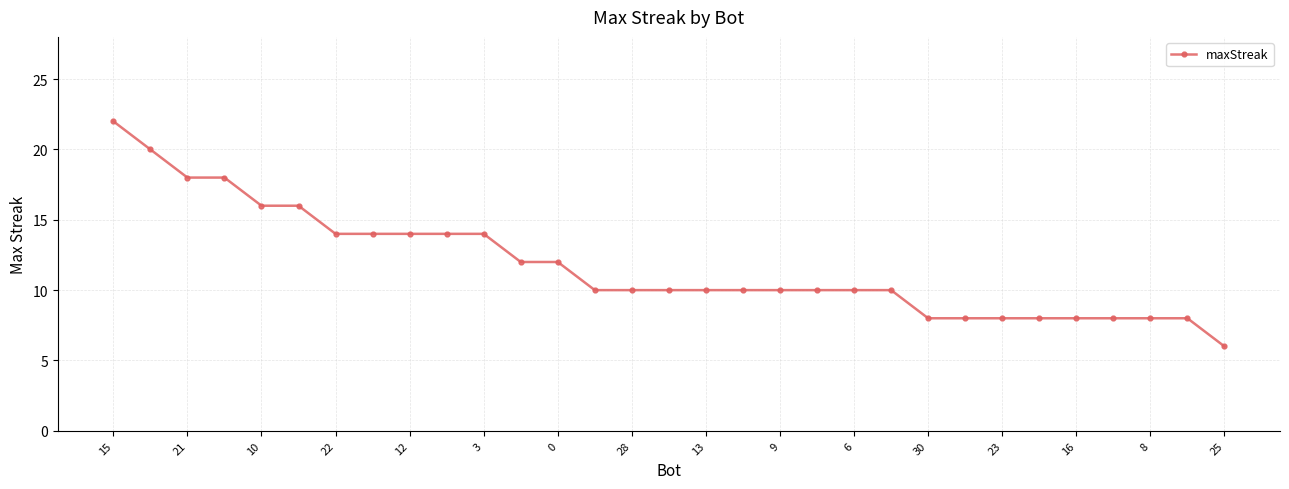

What is the average value?

12